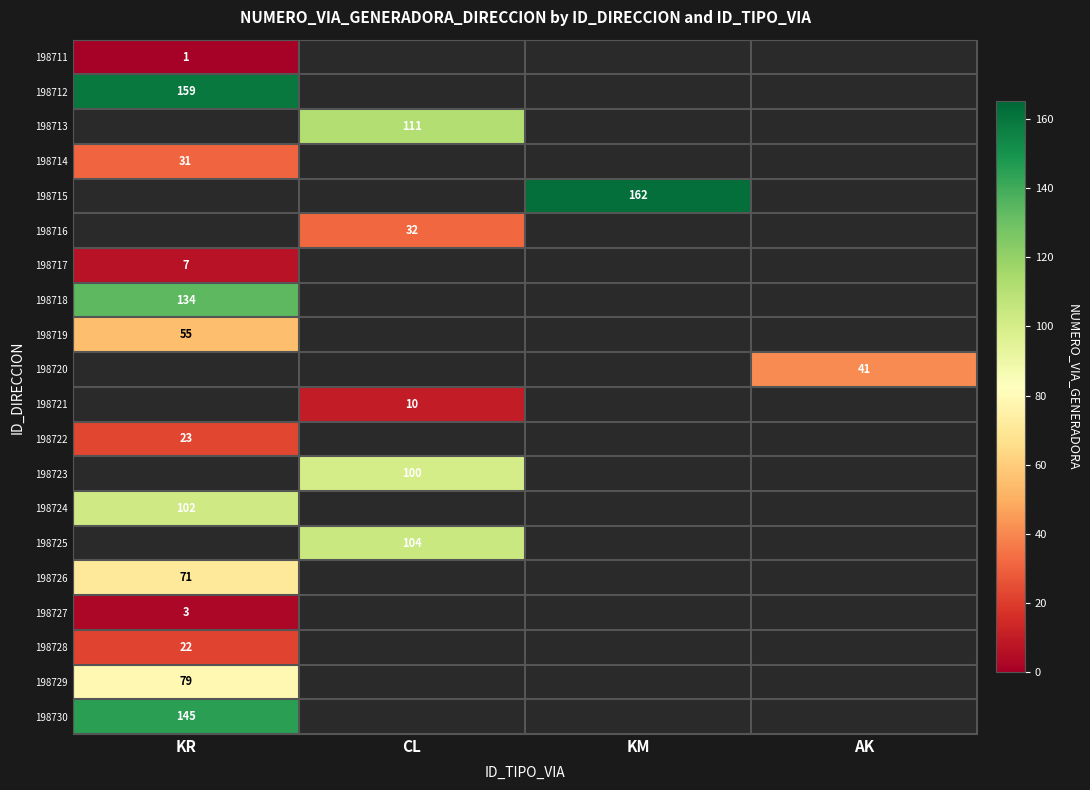

The 198712 series shows 79 at KR. True or false?

False